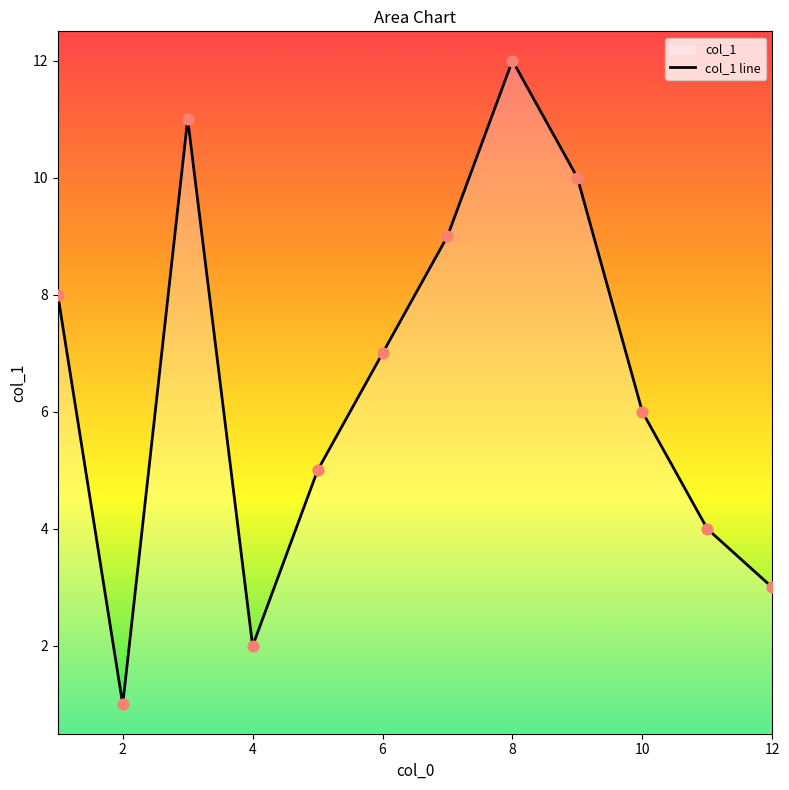

What is the change in value from 4 to 8?

+10